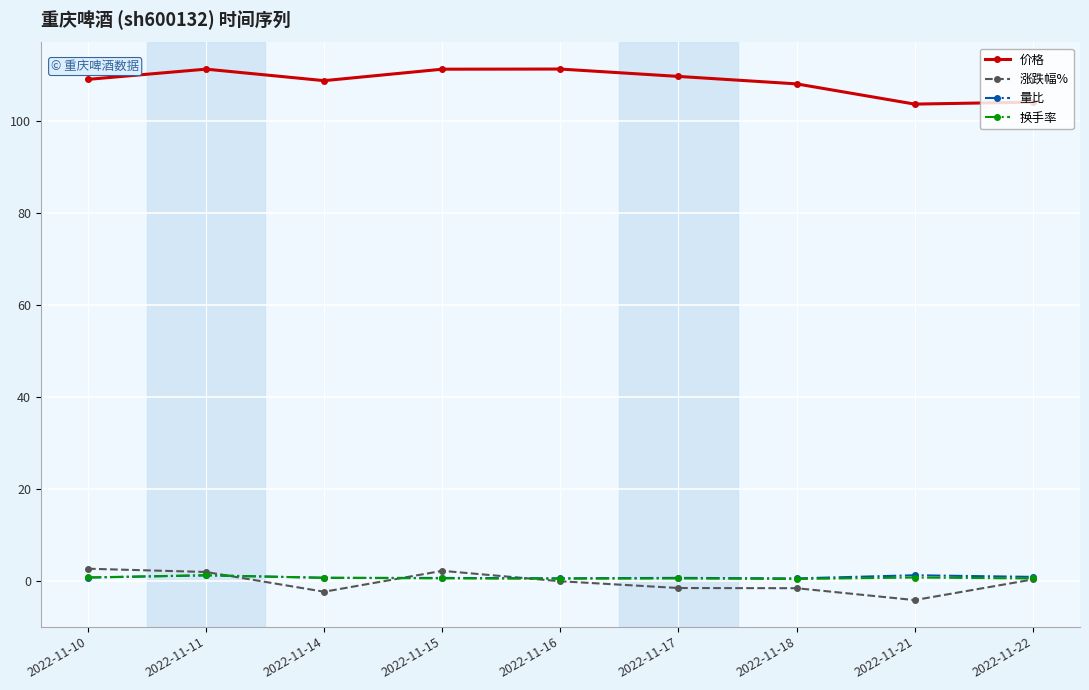

Count the number of categories in the chart.

9